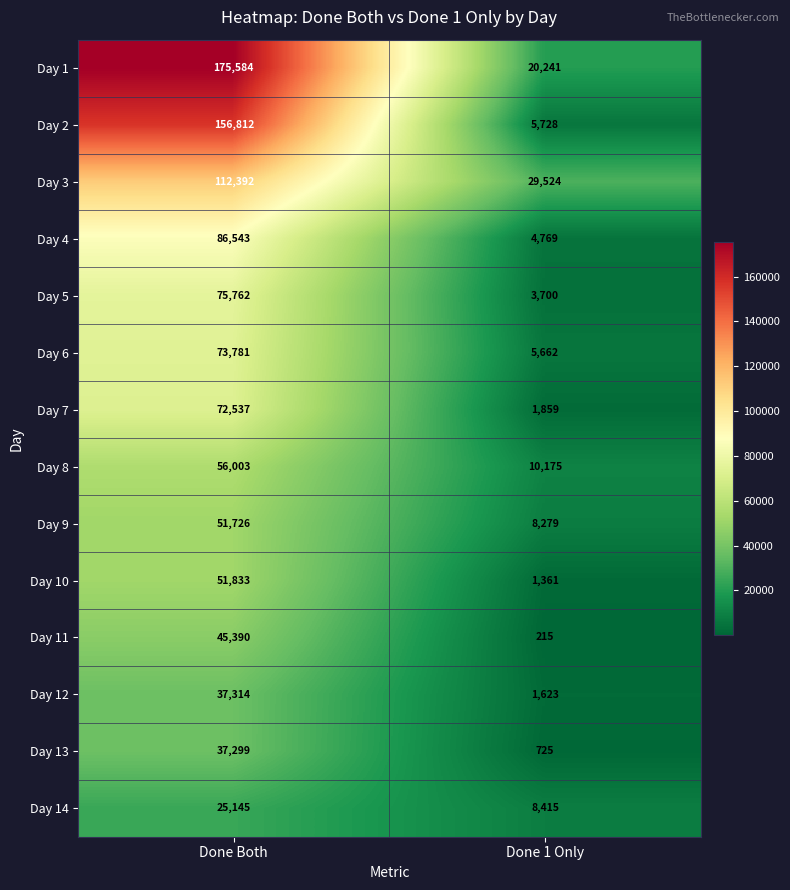

List the series in order of their peak value, highest first.

Day 1, Day 2, Day 3, Day 4, Day 5, Day 6, Day 7, Day 8, Day 10, Day 9, Day 11, Day 12, Day 13, Day 14